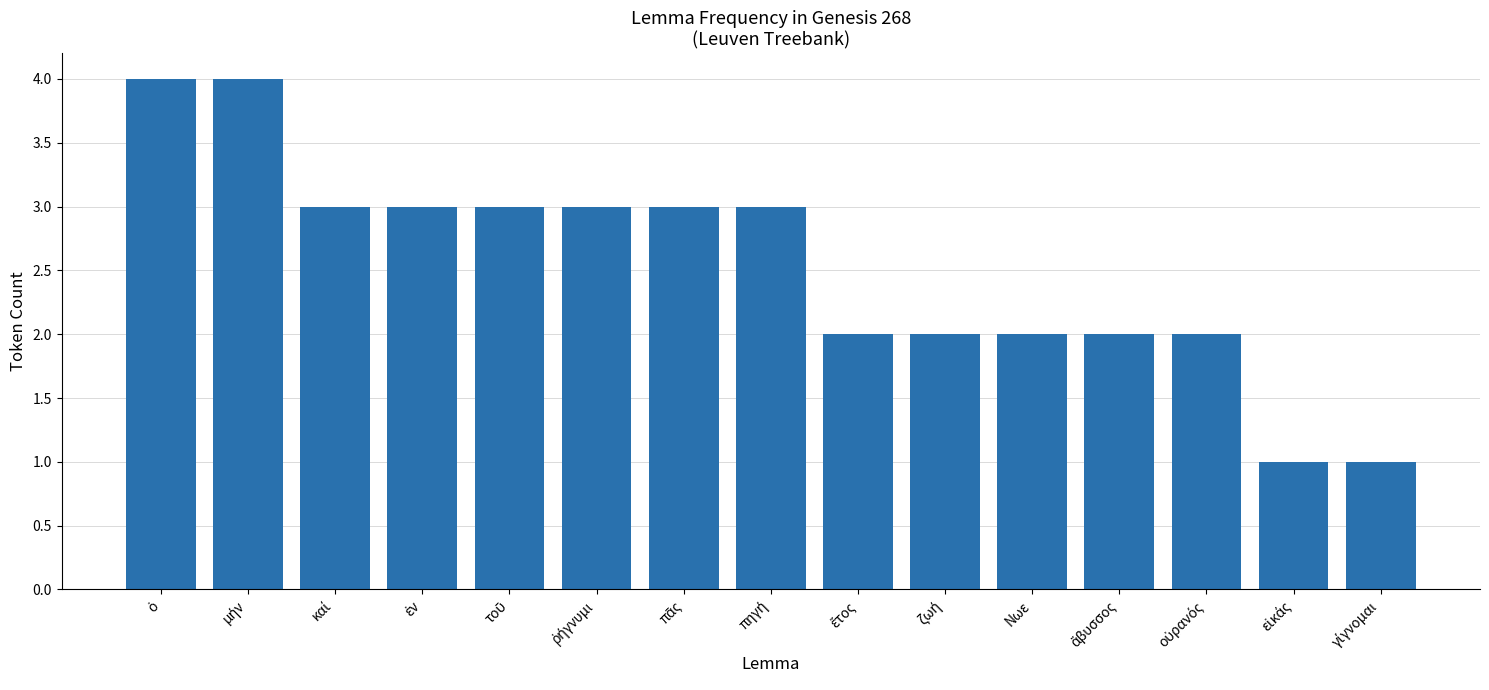

Reading left to right, transcribe all the data shown in this chart.

4	4	3	3	3	3	3	3	2	2	2	2	2	1	1